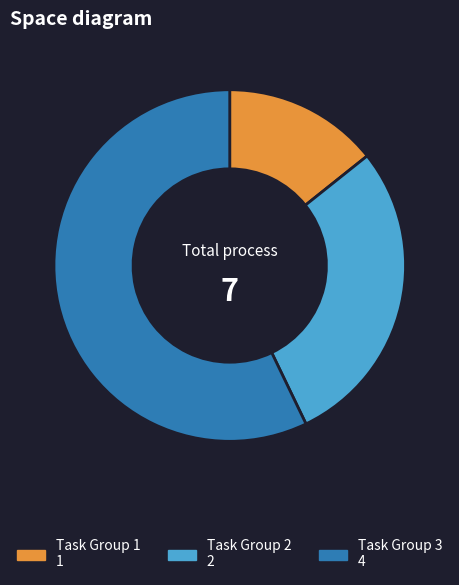

How many slices are in this pie chart?

3